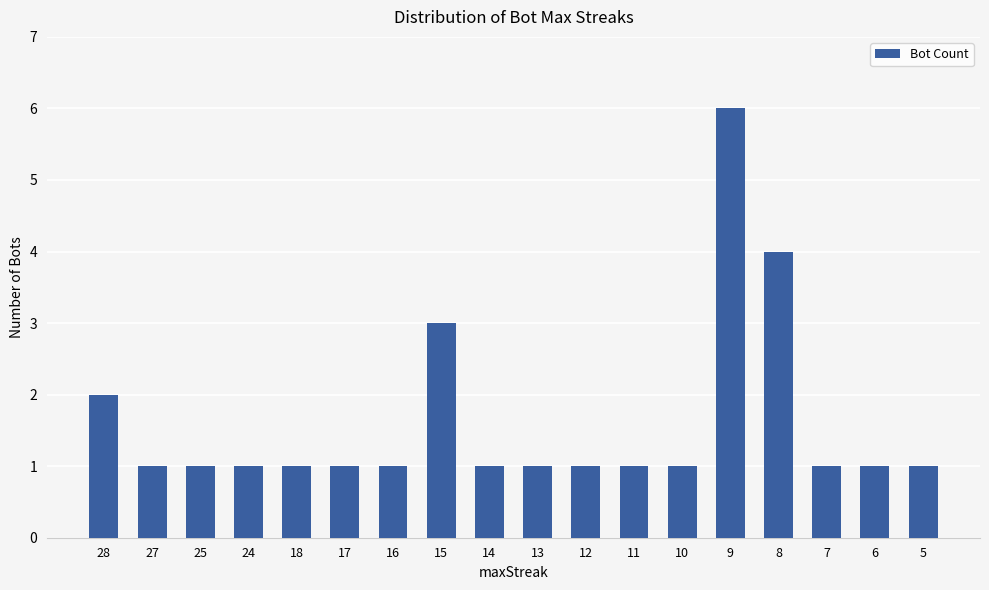

Reading left to right, extract all data points from this chart.

2	1	1	1	1	1	1	3	1	1	1	1	1	6	4	1	1	1